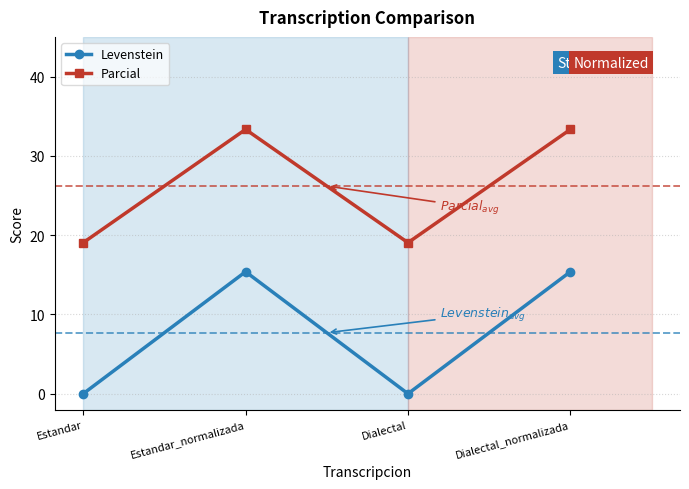

How many data points in Parcial are above 33?

2